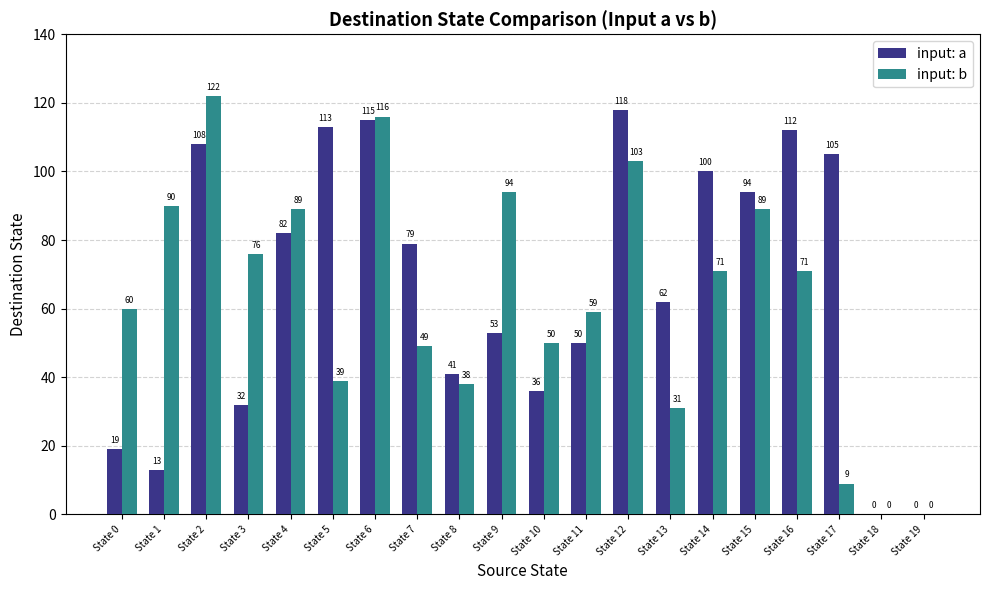

True or false: input: b has a value of 51 at State 12.

False